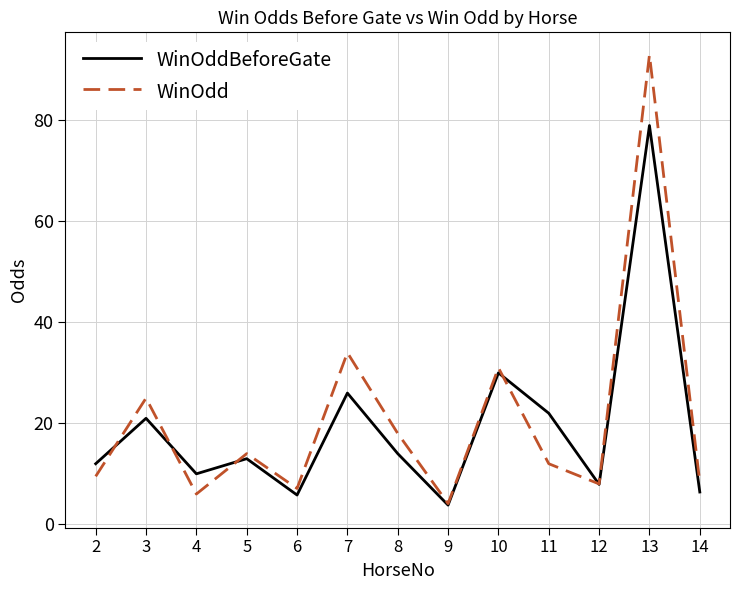

Rank the series by their average value, from highest to lowest.

WinOdd, WinOddBeforeGate